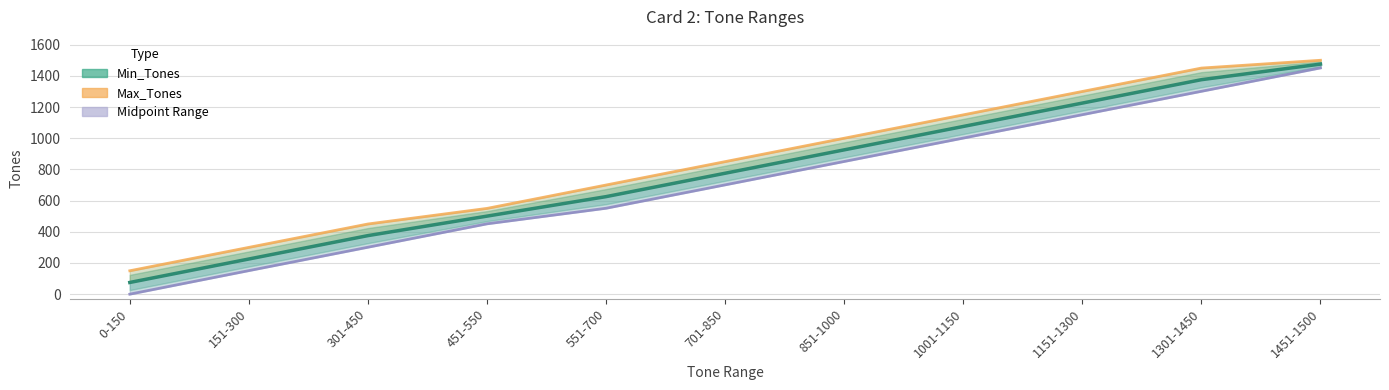

Reading right to left, transcribe all the data shown in this chart.

Min_Tones: 1475.5	1375.5	1225.5	1075.5	925.5	775.5	625.5	500.5	375.5	225.5	75.0
Max_Tones: 1500.0	1450.0	1300.0	1150.0	1000.0	850.0	700.0	550.0	450.0	300.0	150.0
Min_Tones_line: 1451.0	1301.0	1151.0	1001.0	851.0	701.0	551.0	451.0	301.0	151.0	0.0